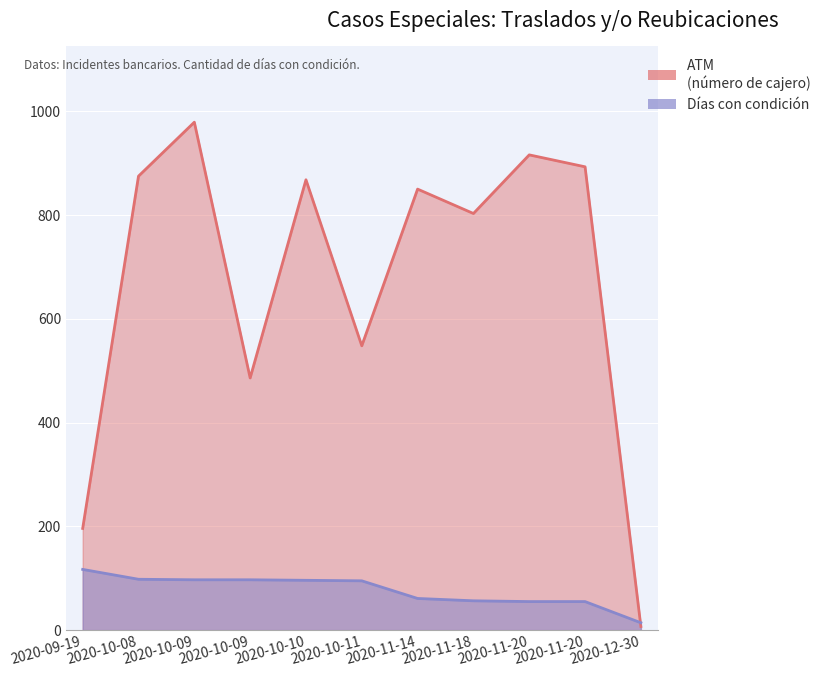

Reading left to right, extract all data points from this chart.

INCIDENTE: 117.0	98.0	97.0	97.0	96.0	95.0	61.0	56.5	55.0	55.0	14.2
ATM: 196.0	875.0	979.0	486.0	868.0	548.0	850.0	803.0	916.0	893.0	7.0